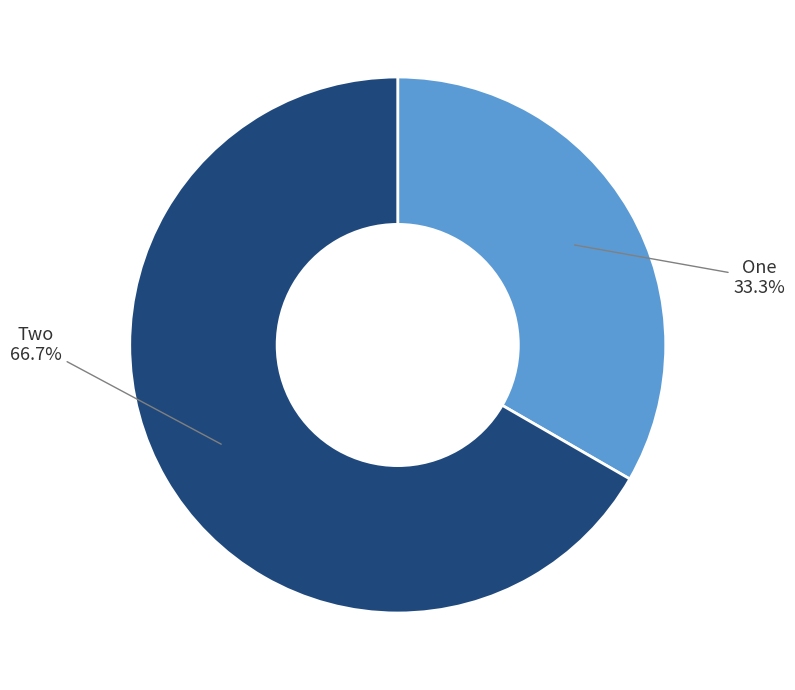

Is there any slice that represents more than half of the pie?

Yes